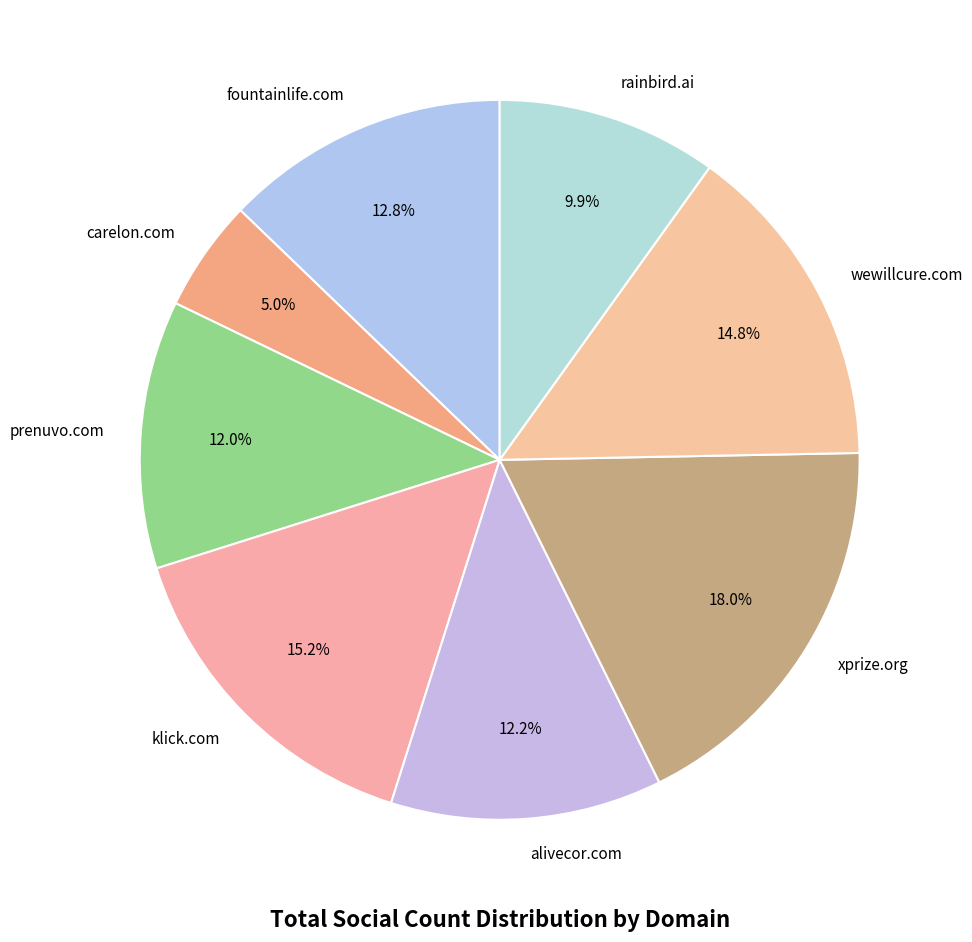

What is the largest slice in the pie chart?

xprize.org